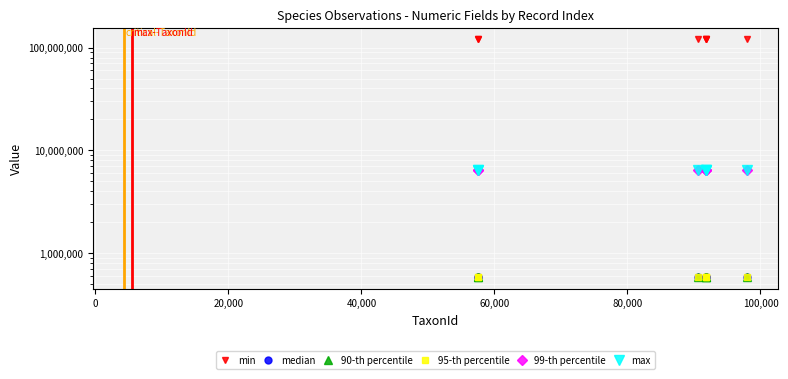

What is the highest value of the median series?

588619